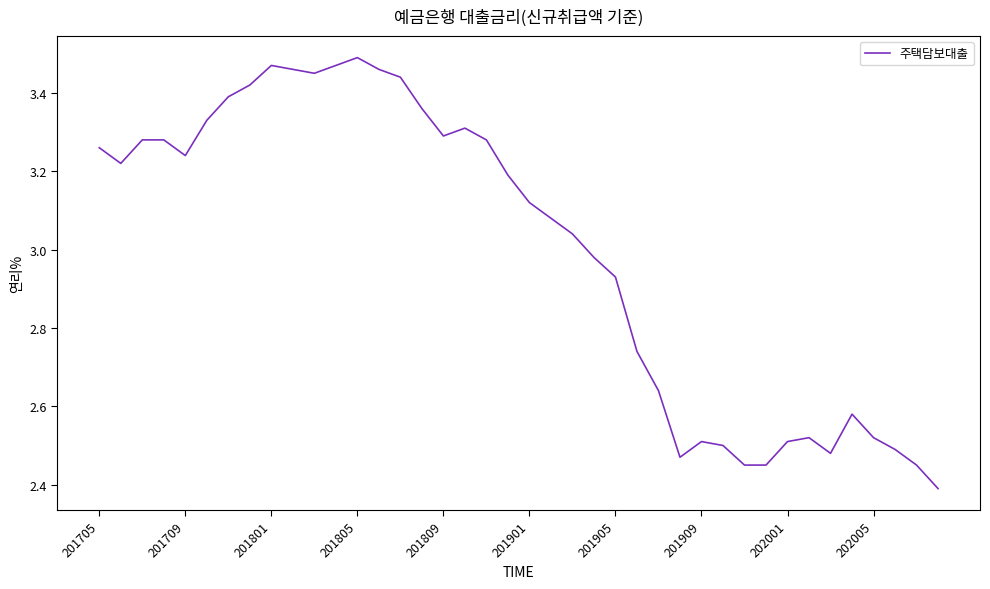

How many lines are shown in the chart?

1